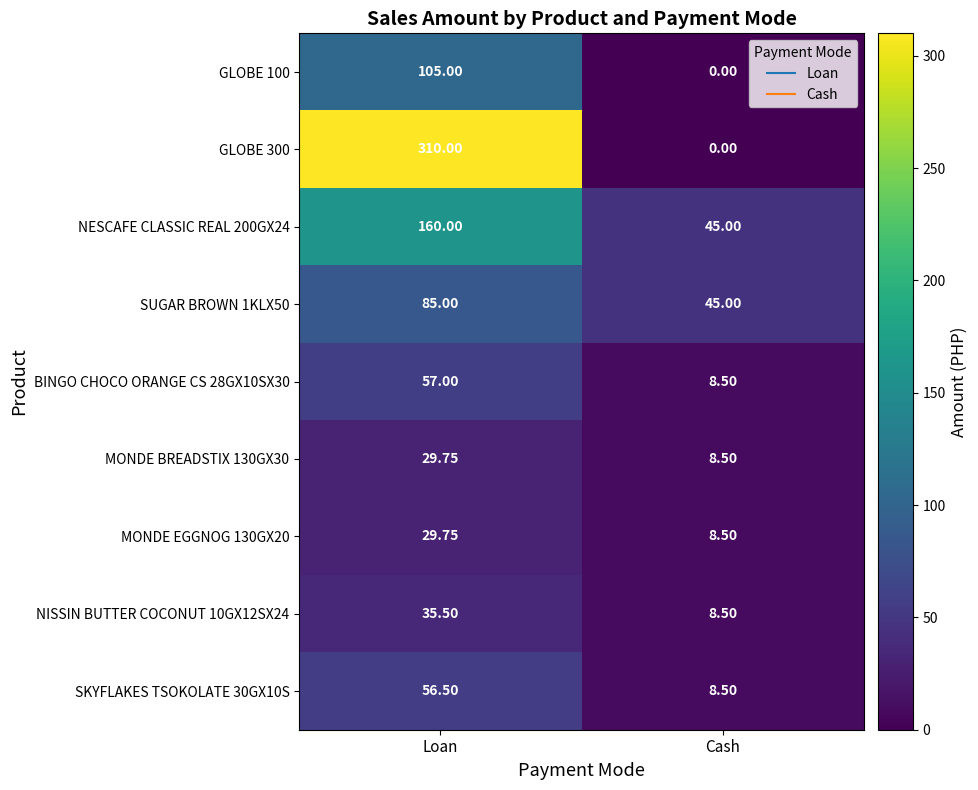

At which label is MONDE EGGNOG 130GX20 closest to 19?

Cash